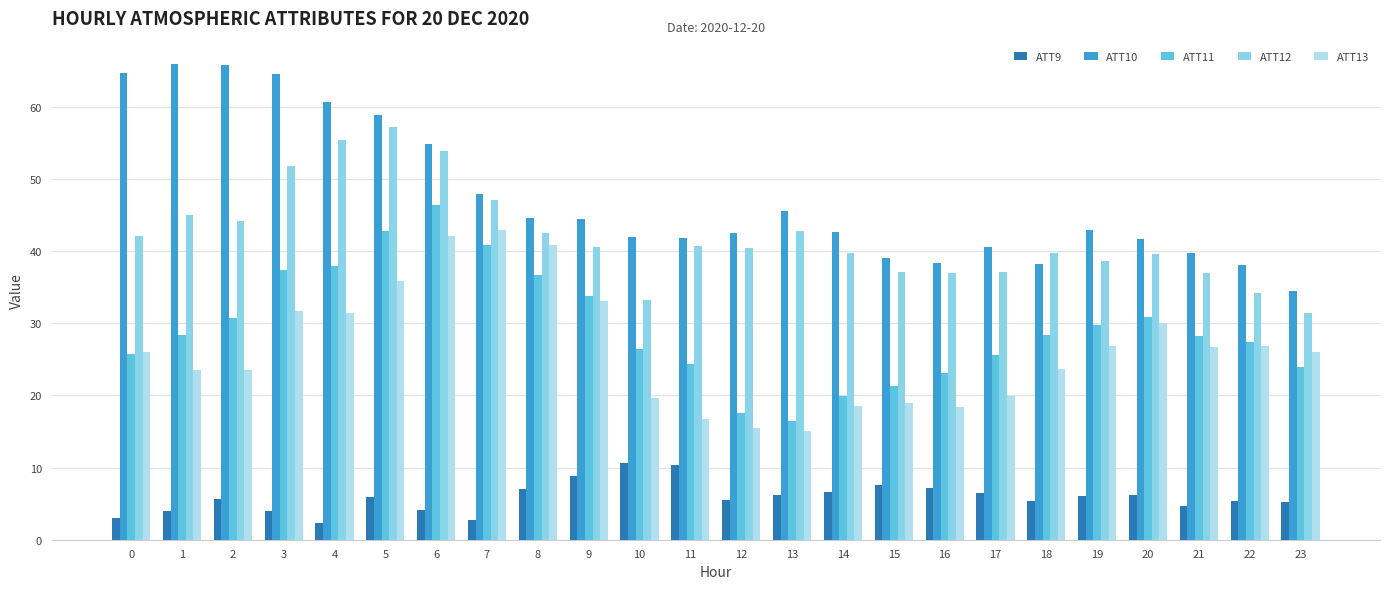

List the series in order of their peak value, lowest first.

ATT9, ATT13, ATT11, ATT12, ATT10